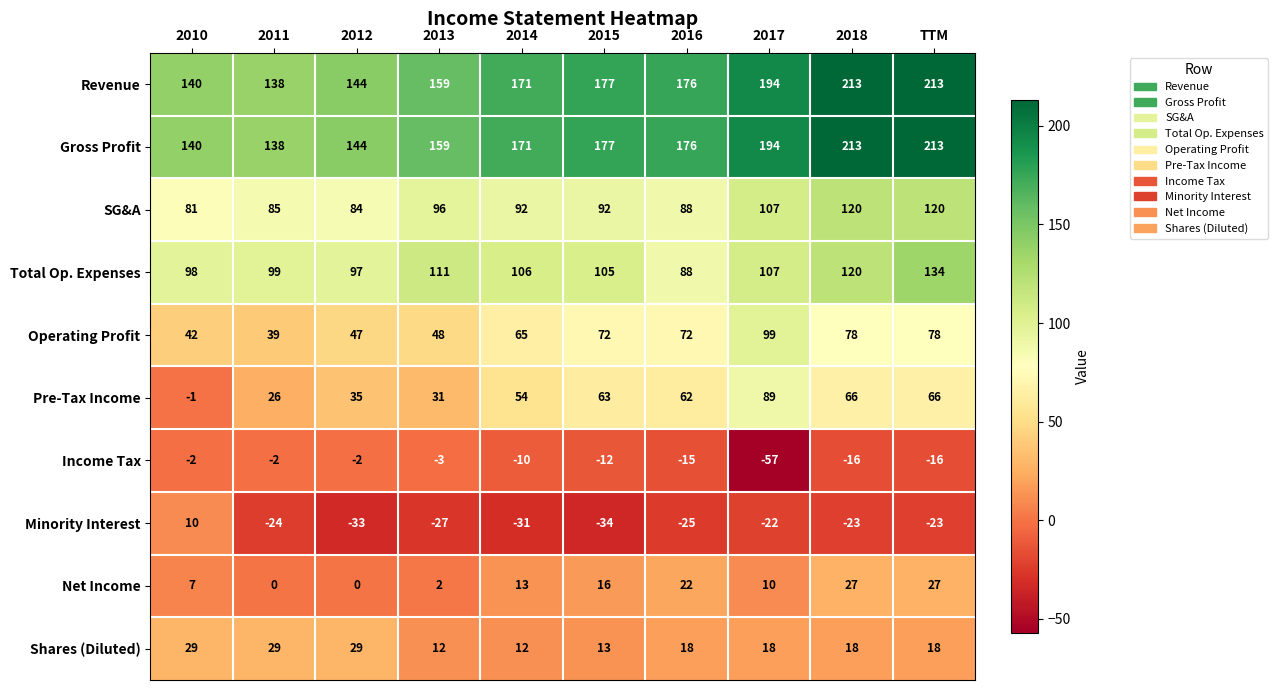

What is the sum of all SG&A values?

965